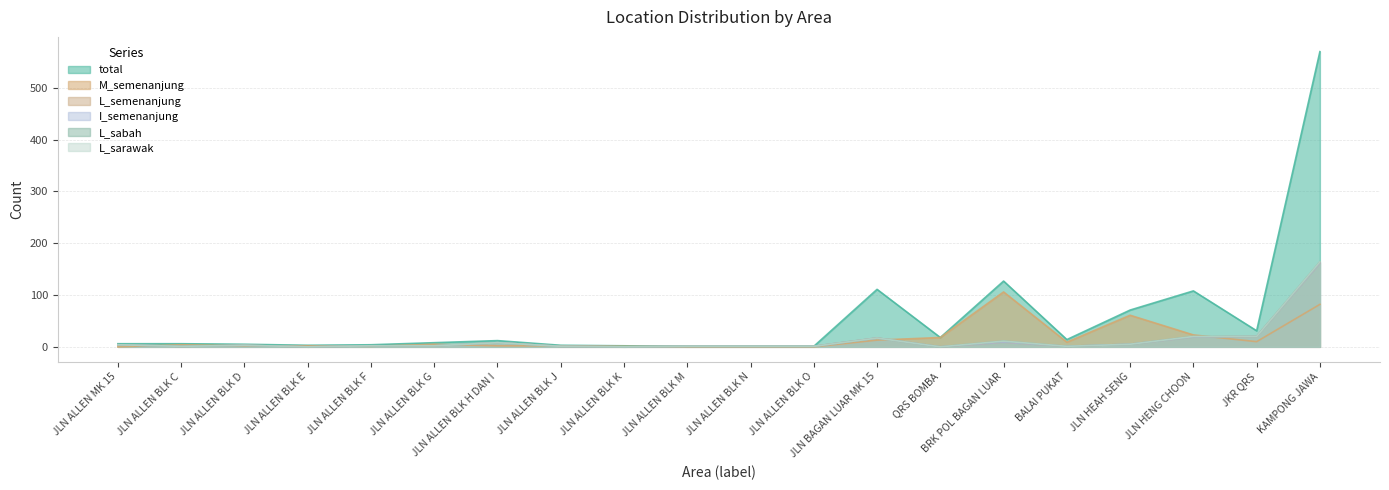

What is the difference between the maximum and second lowest values in the M_semenanjung series?

106